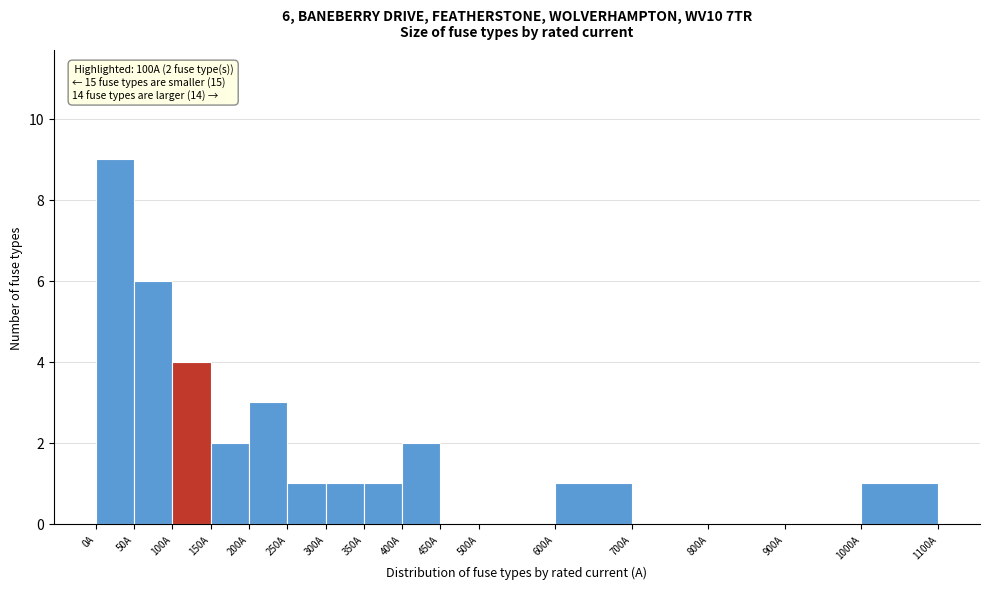

Over which range of the x-axis is the bar tallest?

0 to 50